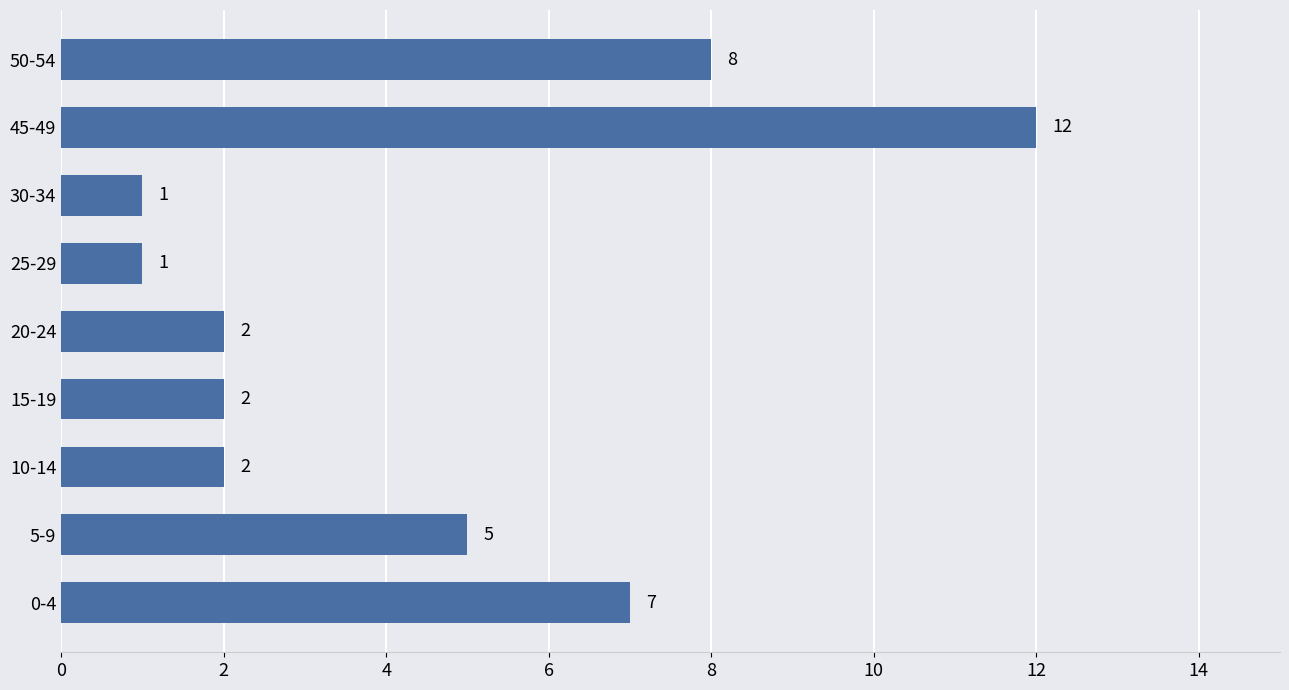

What is the change in value from 20-24 to 50-54?

+6